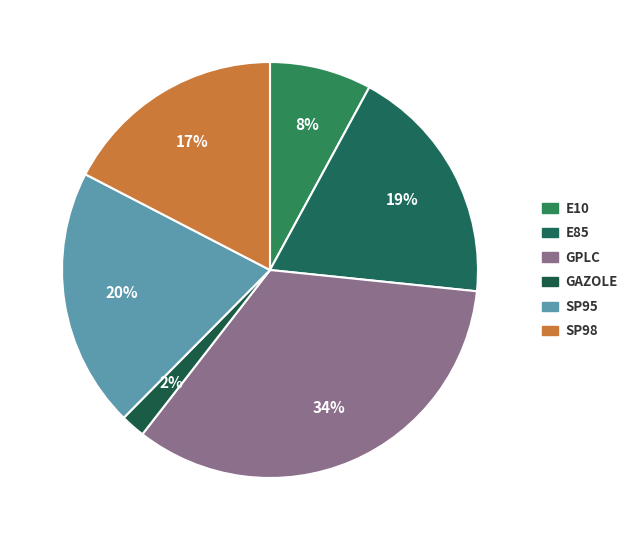

To the nearest percent, what is the difference between the largest and smallest slice percentages?

32%